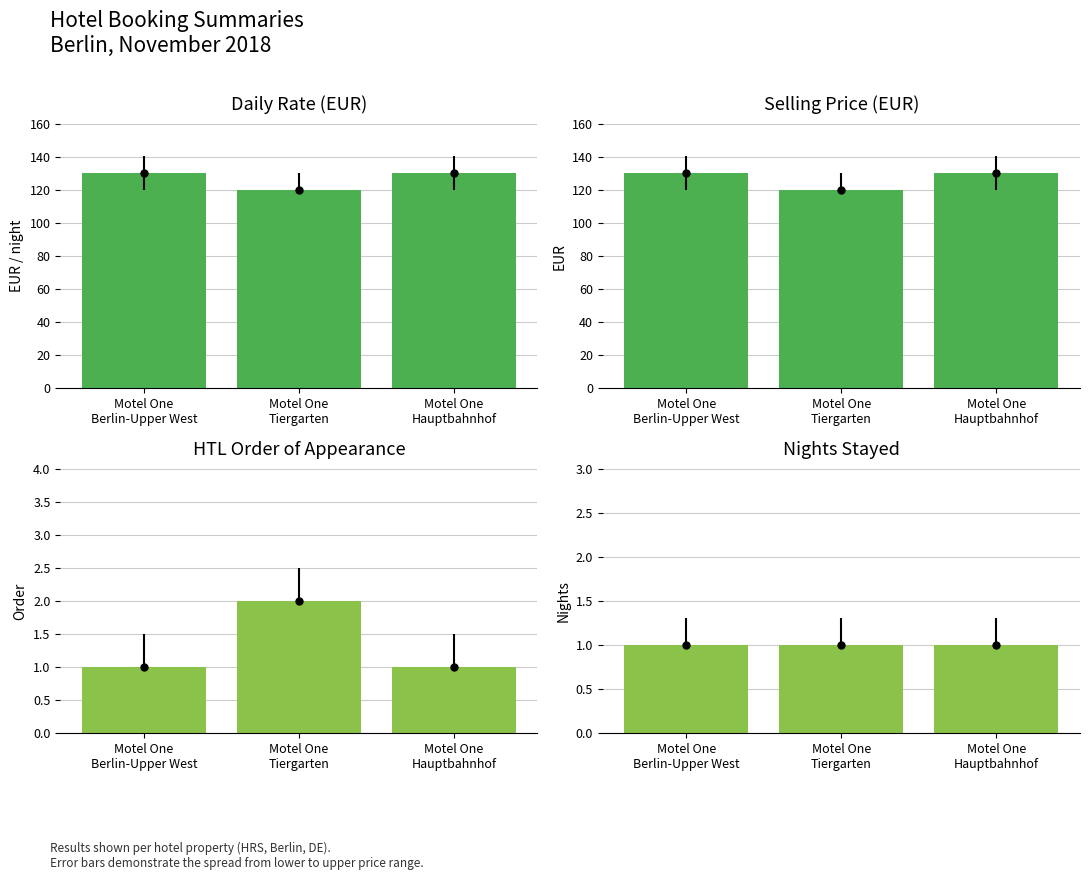

Which series has the largest total across all categories?

Daily Rate